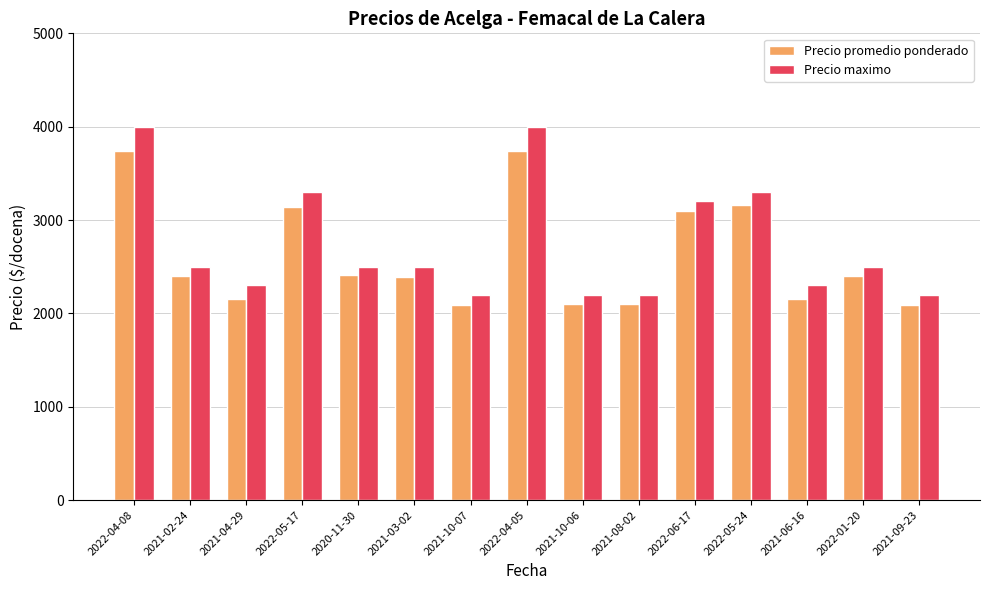

At which label does Precio maximo first exceed 2500?

2022-04-08